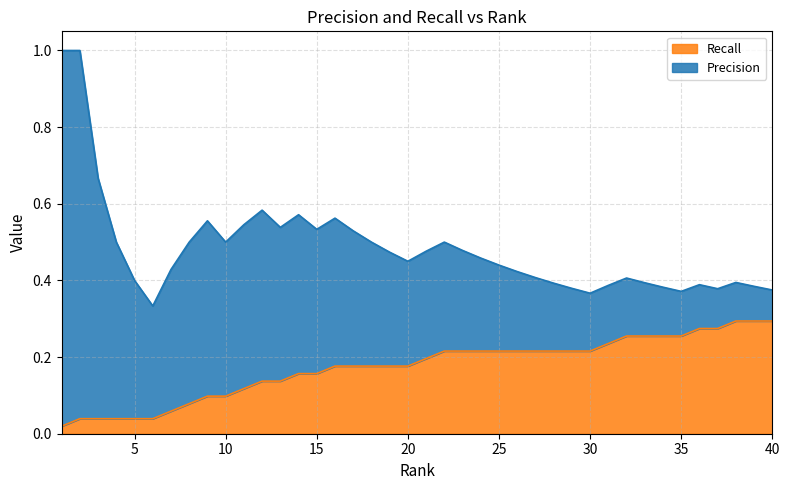

What is the total value across all series at 31?

0.6